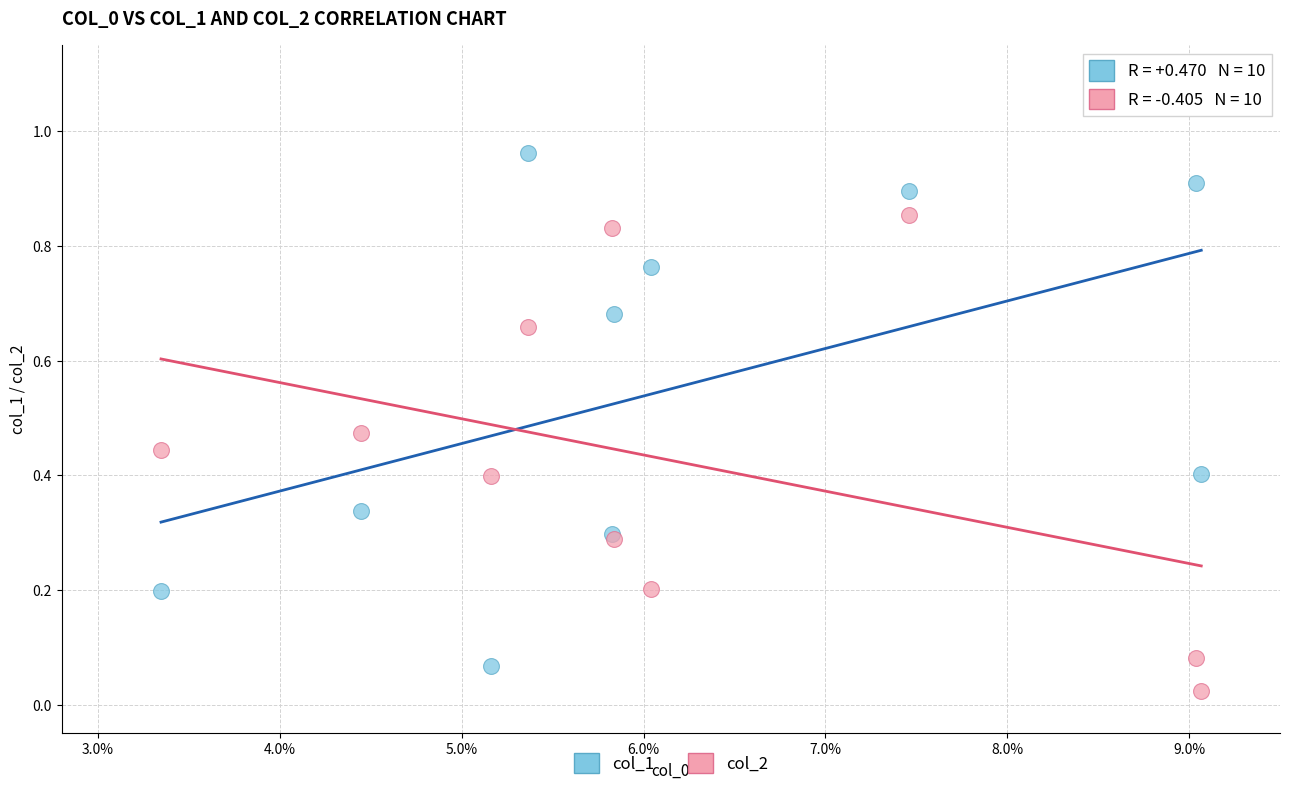

What is the X range (max minus min) for the scatter plot?

0.6